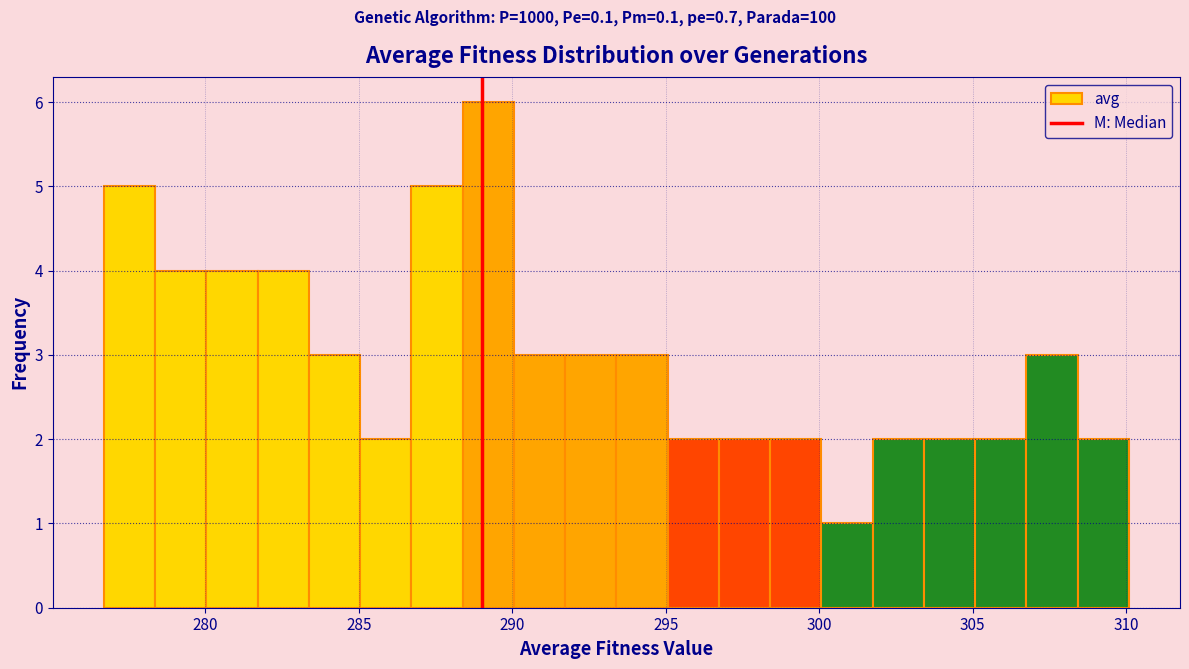

Read against the x-axis, roughly where is the centre of the tallest bar?

289.0